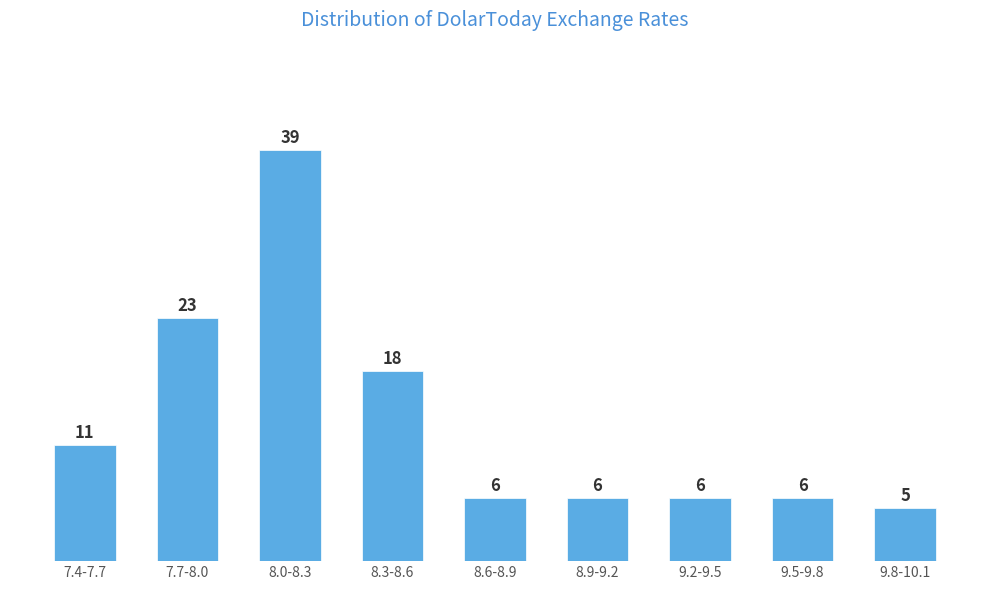

Reading right to left, extract all data points from this chart.

9.8-10.1=5	9.5-9.8=6	9.2-9.5=6	8.9-9.2=6	8.6-8.9=6	8.3-8.6=18	8.0-8.3=39	7.7-8.0=23	7.4-7.7=11